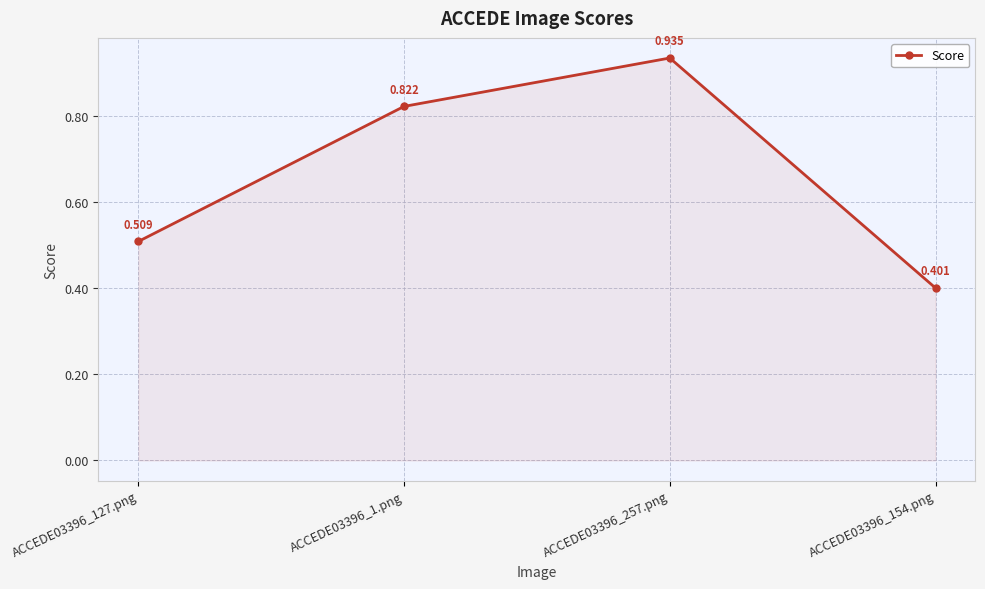

How many distinct data groups are displayed?

1